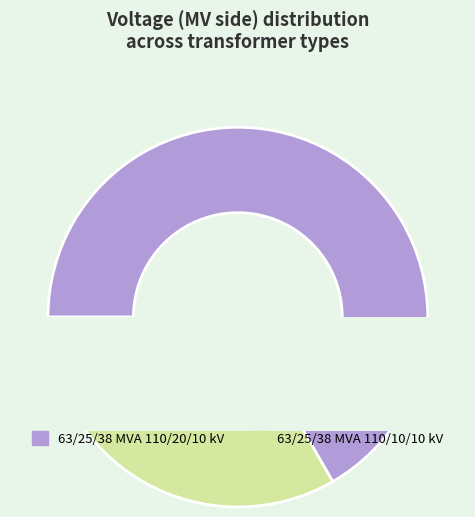

True or false: 63/25/38 MVA 110/10/10 kV accounts for 40% of the total.

False